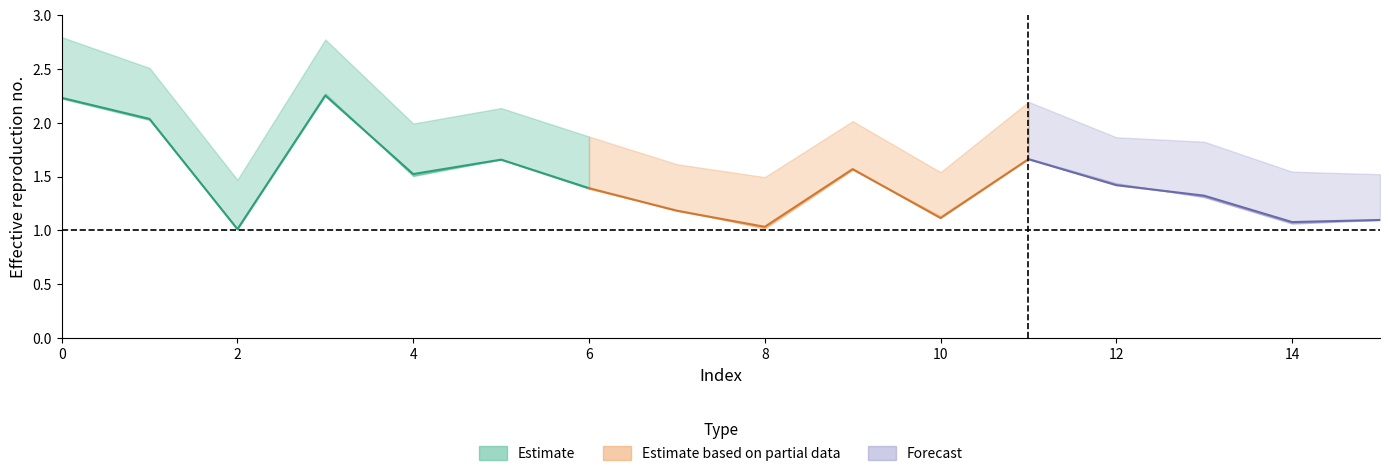

Is it true that alpha_max_vals equals 1.8 at 13?

True